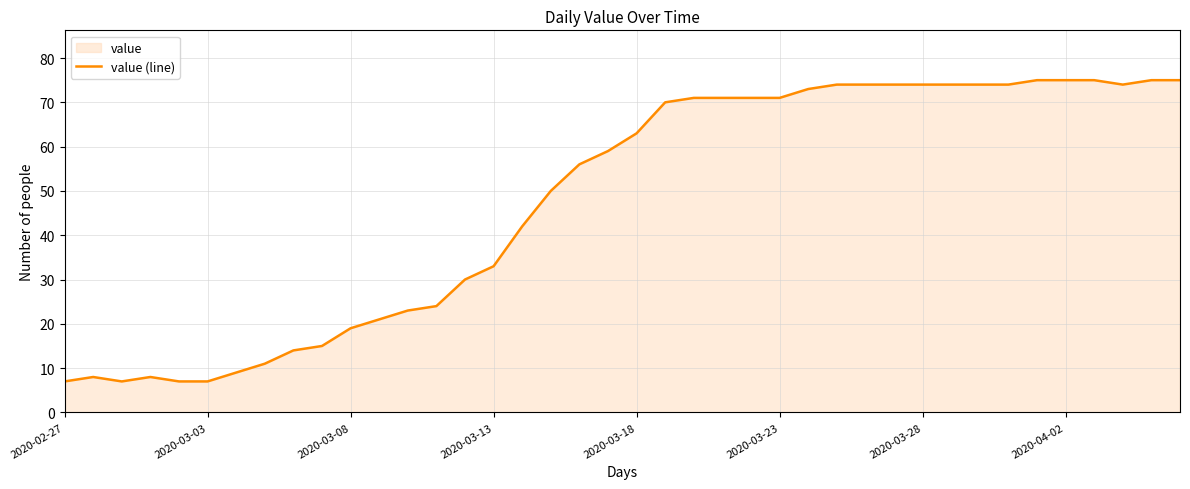

What is the greatest value displayed?

75